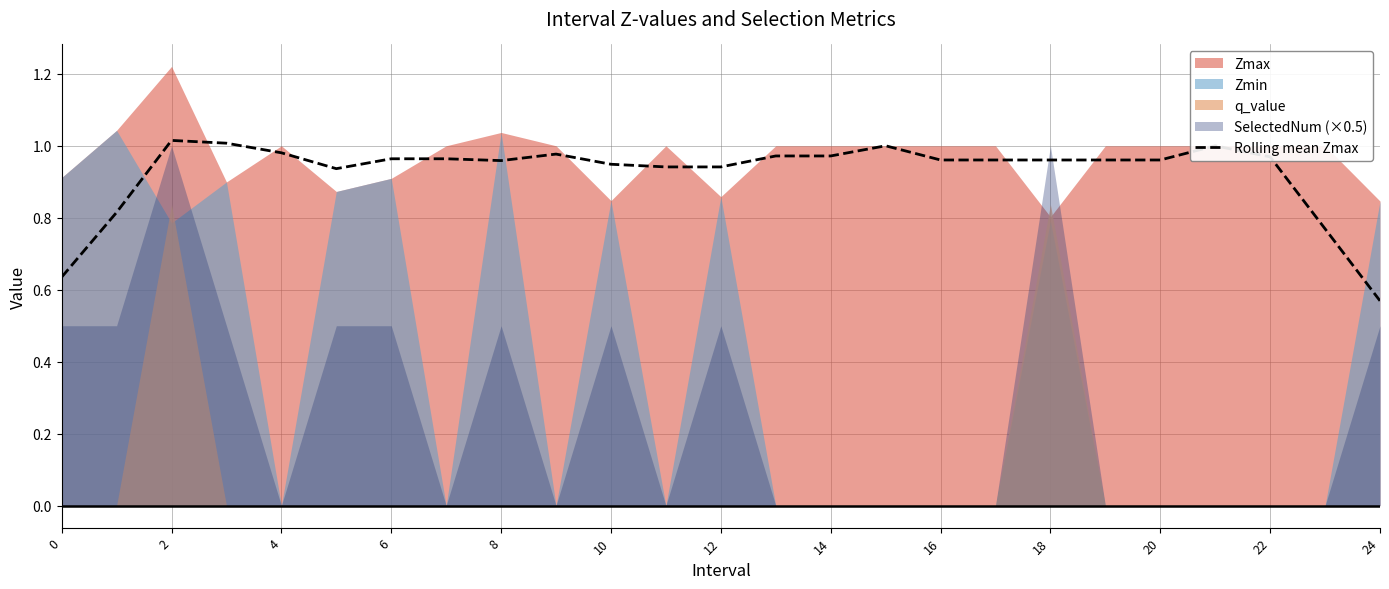

How many lines are shown in the chart?

1